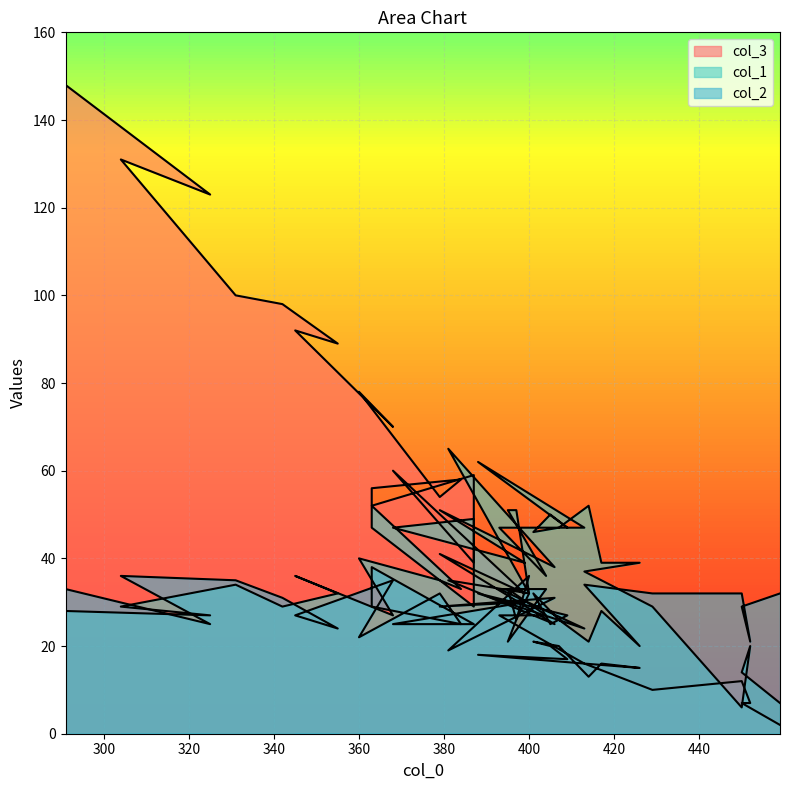

Reading left to right, what are all the values shown in this chart?

col_3: 2	7	7	12	10	16	15	16	13	20	21	20	17	18	16	27	27	33	26	32	35	25	41	32	60	39	59	52	56	58	54	78	70	92	89	98	100	131	123	148
col_1: 7	14	20	6	29	37	39	39	52	47	46	50	47	62	47	47	36	51	51	32	65	38	51	39	47	49	29	47	52	33	35	40	27	36	32	29	34	29	27	28
col_2: 32	29	21	32	32	34	20	28	21	26	32	25	27	32	24	33	33	21	26	36	19	31	29	30	25	25	25	38	29	25	32	22	35	27	24	31	35	36	25	33